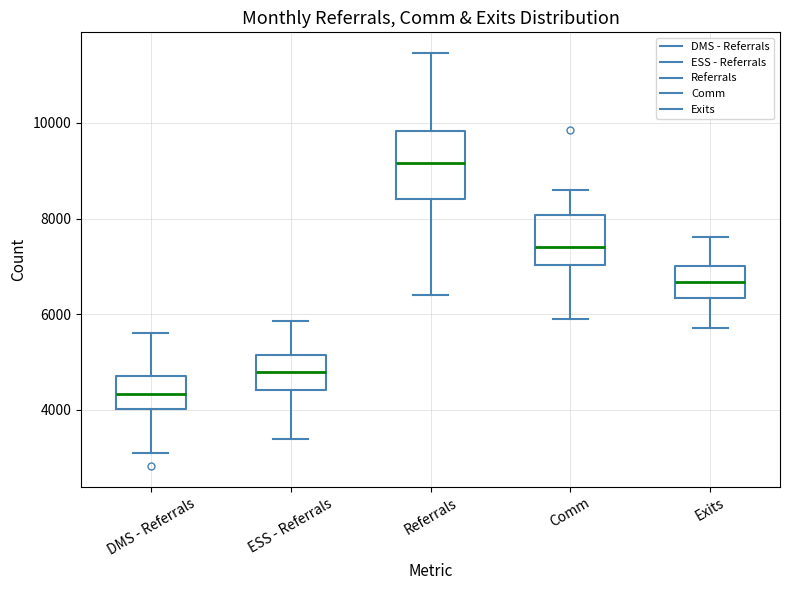

Reading left to right, transcribe this box plot: for each box, give where its median line is, the range the box spans, and where its two whiskers end, as read against the y-axis. The values are not printed on the chart, so give them approximately, as read against the axis.

DMS - Referrals: median 4400, box 4000 to 4800, whiskers 3000 to 5600
ESS - Referrals: median 4800, box 4400 to 5200, whiskers 3400 to 5800
Referrals: median 9200, box 8400 to 9800, whiskers 6400 to 11400
Comm: median 7400, box 7000 to 8000, whiskers 5800 to 8600
Exits: median 6600, box 6400 to 7000, whiskers 5800 to 7600